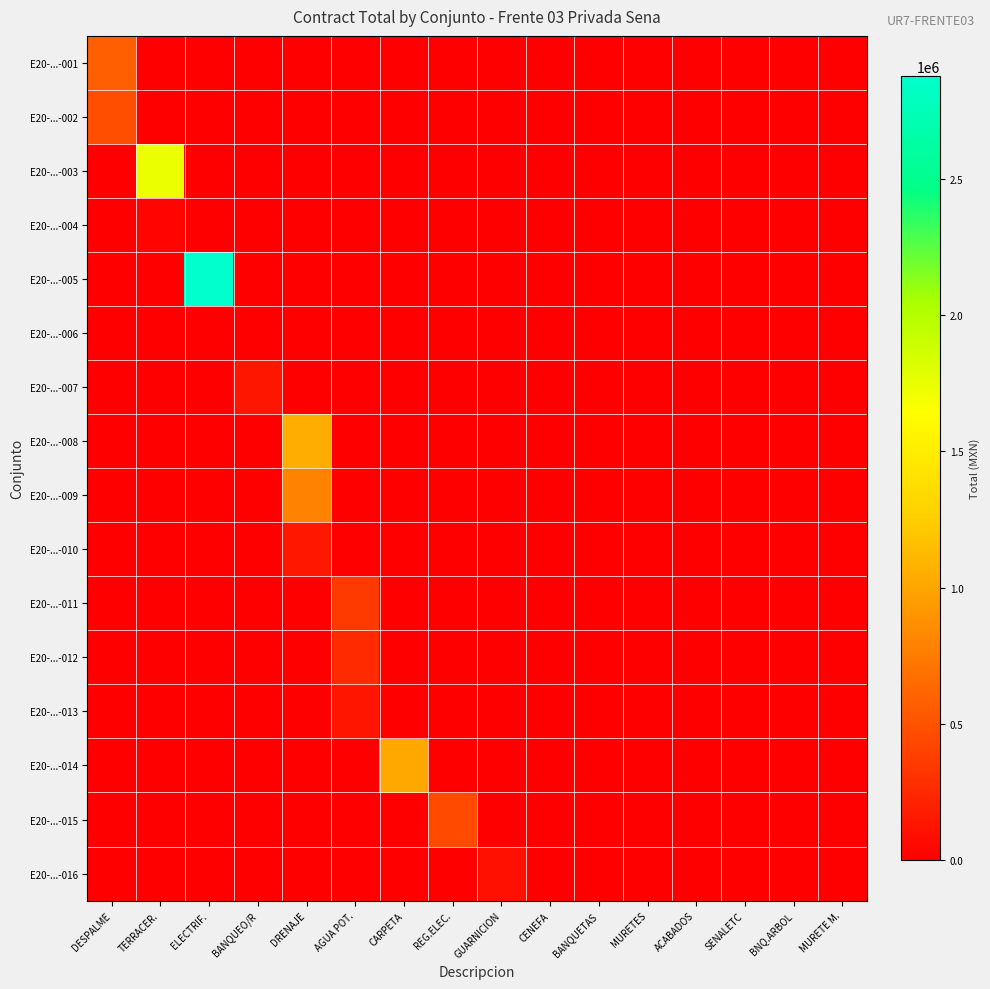

Reading left to right, extract all data points from this chart.

E20-...-001: DESPALME=575902.3	TERRACER.=0.0	ELECTRIF.=0.0	BANQUEO/R=0.0	DRENAJE=0.0	AGUA POT.=0.0	CARPETA=0.0	REG.ELEC.=0.0	GUARNICION=0.0	CENEFA=0.0	BANQUETAS=0.0	MURETES=0.0	ACABADOS=0.0	SENALETC=0.0	BNQ.ARBOL=0.0	MURETE M.=0.0
E20-...-002: DESPALME=474502.0	TERRACER.=0.0	ELECTRIF.=0.0	BANQUEO/R=0.0	DRENAJE=0.0	AGUA POT.=0.0	CARPETA=0.0	REG.ELEC.=0.0	GUARNICION=0.0	CENEFA=0.0	BANQUETAS=0.0	MURETES=0.0	ACABADOS=0.0	SENALETC=0.0	BNQ.ARBOL=0.0	MURETE M.=0.0
E20-...-003: DESPALME=0.0	TERRACER.=1734618.7	ELECTRIF.=0.0	BANQUEO/R=0.0	DRENAJE=0.0	AGUA POT.=0.0	CARPETA=0.0	REG.ELEC.=0.0	GUARNICION=0.0	CENEFA=0.0	BANQUETAS=0.0	MURETES=0.0	ACABADOS=0.0	SENALETC=0.0	BNQ.ARBOL=0.0	MURETE M.=0.0
E20-...-004: DESPALME=0.0	TERRACER.=29743.3	ELECTRIF.=0.0	BANQUEO/R=0.0	DRENAJE=0.0	AGUA POT.=0.0	CARPETA=0.0	REG.ELEC.=0.0	GUARNICION=0.0	CENEFA=0.0	BANQUETAS=0.0	MURETES=0.0	ACABADOS=0.0	SENALETC=0.0	BNQ.ARBOL=0.0	MURETE M.=0.0
E20-...-005: DESPALME=0.0	TERRACER.=0.0	ELECTRIF.=2877101.7	BANQUEO/R=0.0	DRENAJE=0.0	AGUA POT.=0.0	CARPETA=0.0	REG.ELEC.=0.0	GUARNICION=0.0	CENEFA=0.0	BANQUETAS=0.0	MURETES=0.0	ACABADOS=0.0	SENALETC=0.0	BNQ.ARBOL=0.0	MURETE M.=0.0
E20-...-006: DESPALME=0.0	TERRACER.=0.0	ELECTRIF.=7264.2	BANQUEO/R=0.0	DRENAJE=0.0	AGUA POT.=0.0	CARPETA=0.0	REG.ELEC.=0.0	GUARNICION=0.0	CENEFA=0.0	BANQUETAS=0.0	MURETES=0.0	ACABADOS=0.0	SENALETC=0.0	BNQ.ARBOL=0.0	MURETE M.=0.0
E20-...-007: DESPALME=0.0	TERRACER.=0.0	ELECTRIF.=0.0	BANQUEO/R=136834.7	DRENAJE=0.0	AGUA POT.=0.0	CARPETA=0.0	REG.ELEC.=0.0	GUARNICION=0.0	CENEFA=0.0	BANQUETAS=0.0	MURETES=0.0	ACABADOS=0.0	SENALETC=0.0	BNQ.ARBOL=0.0	MURETE M.=0.0
E20-...-008: DESPALME=0.0	TERRACER.=0.0	ELECTRIF.=0.0	BANQUEO/R=0.0	DRENAJE=1046541.6	AGUA POT.=0.0	CARPETA=0.0	REG.ELEC.=0.0	GUARNICION=0.0	CENEFA=0.0	BANQUETAS=0.0	MURETES=0.0	ACABADOS=0.0	SENALETC=0.0	BNQ.ARBOL=0.0	MURETE M.=0.0
E20-...-009: DESPALME=0.0	TERRACER.=0.0	ELECTRIF.=0.0	BANQUEO/R=0.0	DRENAJE=790045.6	AGUA POT.=0.0	CARPETA=0.0	REG.ELEC.=0.0	GUARNICION=0.0	CENEFA=0.0	BANQUETAS=0.0	MURETES=0.0	ACABADOS=0.0	SENALETC=0.0	BNQ.ARBOL=0.0	MURETE M.=0.0
E20-...-010: DESPALME=0.0	TERRACER.=0.0	ELECTRIF.=0.0	BANQUEO/R=0.0	DRENAJE=145685.0	AGUA POT.=0.0	CARPETA=0.0	REG.ELEC.=0.0	GUARNICION=0.0	CENEFA=0.0	BANQUETAS=0.0	MURETES=0.0	ACABADOS=0.0	SENALETC=0.0	BNQ.ARBOL=0.0	MURETE M.=0.0
E20-...-011: DESPALME=0.0	TERRACER.=0.0	ELECTRIF.=0.0	BANQUEO/R=0.0	DRENAJE=0.0	AGUA POT.=358441.2	CARPETA=0.0	REG.ELEC.=0.0	GUARNICION=0.0	CENEFA=0.0	BANQUETAS=0.0	MURETES=0.0	ACABADOS=0.0	SENALETC=0.0	BNQ.ARBOL=0.0	MURETE M.=0.0
E20-...-012: DESPALME=0.0	TERRACER.=0.0	ELECTRIF.=0.0	BANQUEO/R=0.0	DRENAJE=0.0	AGUA POT.=263540.5	CARPETA=0.0	REG.ELEC.=0.0	GUARNICION=0.0	CENEFA=0.0	BANQUETAS=0.0	MURETES=0.0	ACABADOS=0.0	SENALETC=0.0	BNQ.ARBOL=0.0	MURETE M.=0.0
E20-...-013: DESPALME=0.0	TERRACER.=0.0	ELECTRIF.=0.0	BANQUEO/R=0.0	DRENAJE=0.0	AGUA POT.=129970.6	CARPETA=0.0	REG.ELEC.=0.0	GUARNICION=0.0	CENEFA=0.0	BANQUETAS=0.0	MURETES=0.0	ACABADOS=0.0	SENALETC=0.0	BNQ.ARBOL=0.0	MURETE M.=0.0
E20-...-014: DESPALME=0.0	TERRACER.=0.0	ELECTRIF.=0.0	BANQUEO/R=0.0	DRENAJE=0.0	AGUA POT.=0.0	CARPETA=1023031.0	REG.ELEC.=0.0	GUARNICION=0.0	CENEFA=0.0	BANQUETAS=0.0	MURETES=0.0	ACABADOS=0.0	SENALETC=0.0	BNQ.ARBOL=0.0	MURETE M.=0.0
E20-...-015: DESPALME=0.0	TERRACER.=0.0	ELECTRIF.=0.0	BANQUEO/R=0.0	DRENAJE=0.0	AGUA POT.=0.0	CARPETA=0.0	REG.ELEC.=454798.8	GUARNICION=0.0	CENEFA=0.0	BANQUETAS=0.0	MURETES=0.0	ACABADOS=0.0	SENALETC=0.0	BNQ.ARBOL=0.0	MURETE M.=0.0
E20-...-016: DESPALME=0.0	TERRACER.=0.0	ELECTRIF.=0.0	BANQUEO/R=0.0	DRENAJE=0.0	AGUA POT.=0.0	CARPETA=0.0	REG.ELEC.=0.0	GUARNICION=106581.7	CENEFA=0.0	BANQUETAS=0.0	MURETES=0.0	ACABADOS=0.0	SENALETC=0.0	BNQ.ARBOL=0.0	MURETE M.=0.0